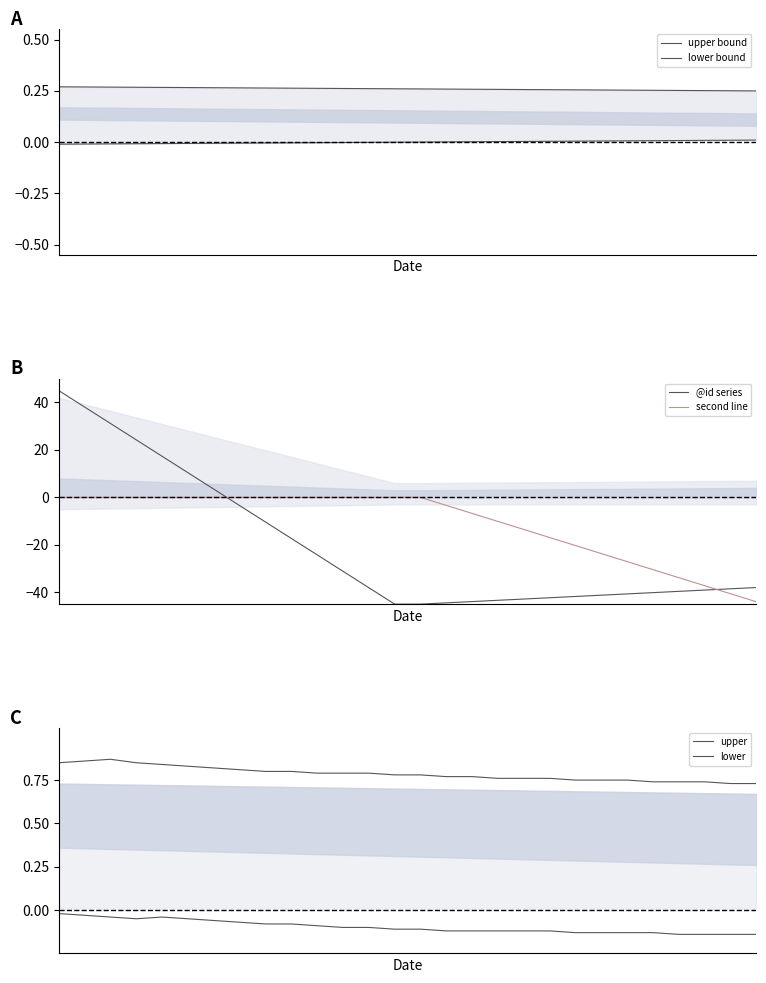

The lower bound series shows -0.0 at 8. True or false?

False